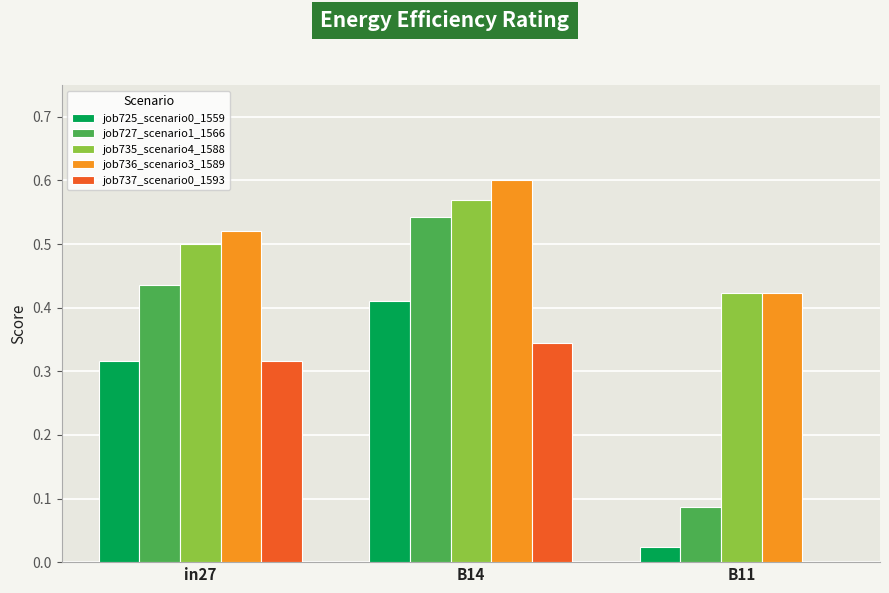

Which category has the highest value in the job736_scenario3_1589 series?

B14